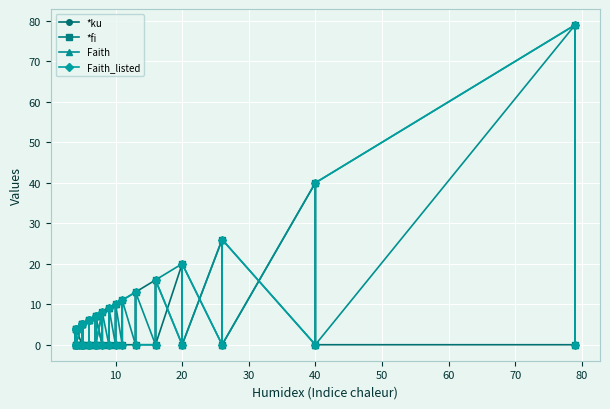

What is the value of the Faith point at the 8th from the left?

5